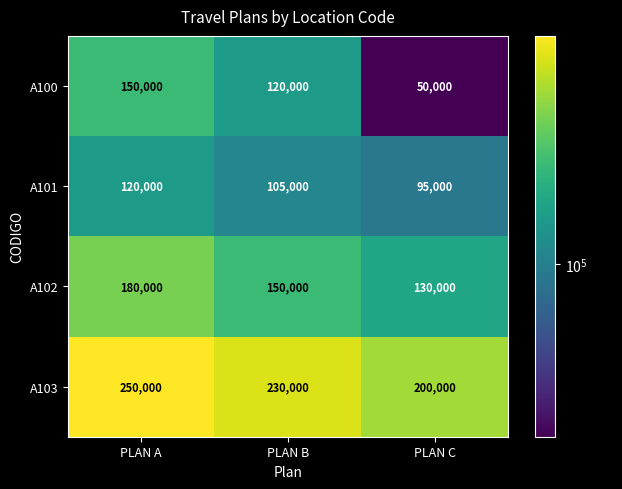

Is it true that A100 equals 120000 at PLAN B?

True